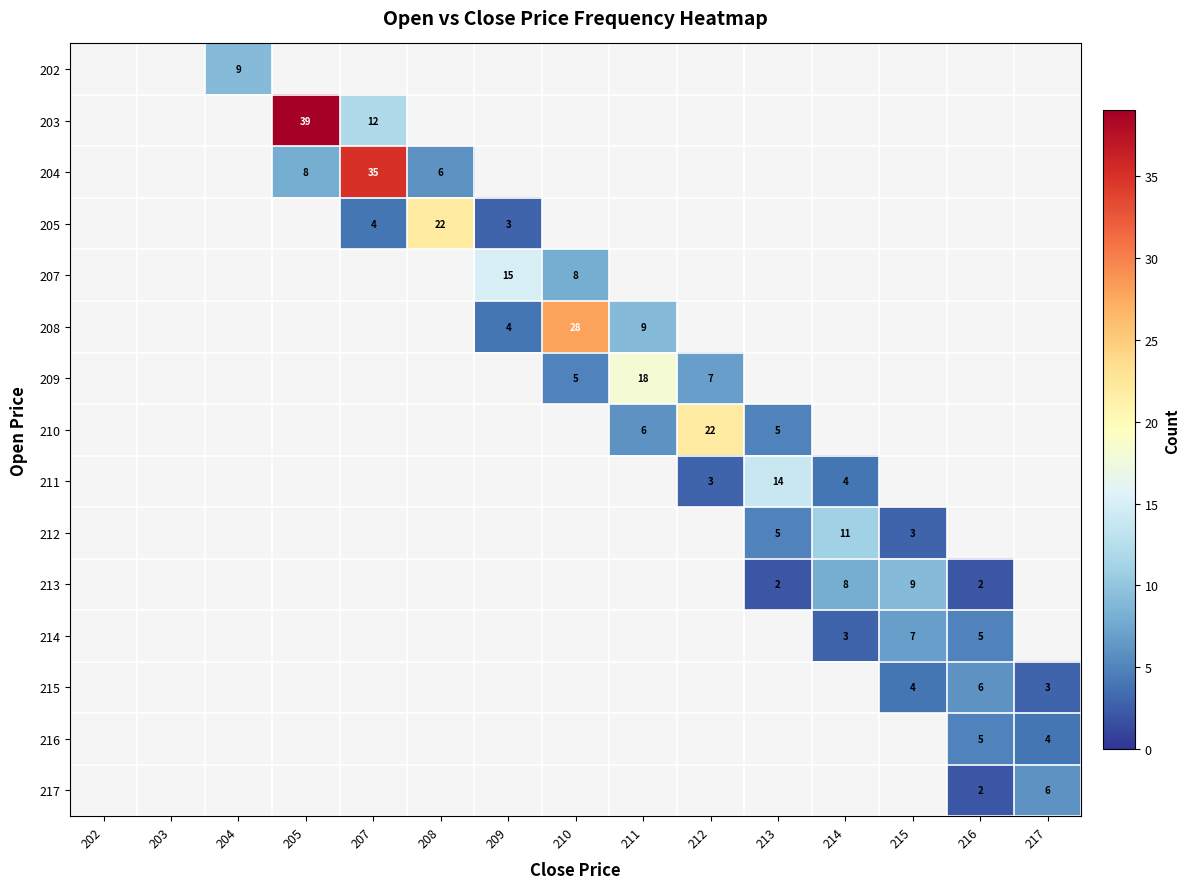

How many data points does each series have?

15